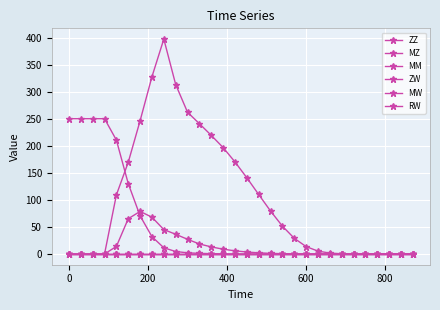

At how many categories does at least one series exceed 340?

1